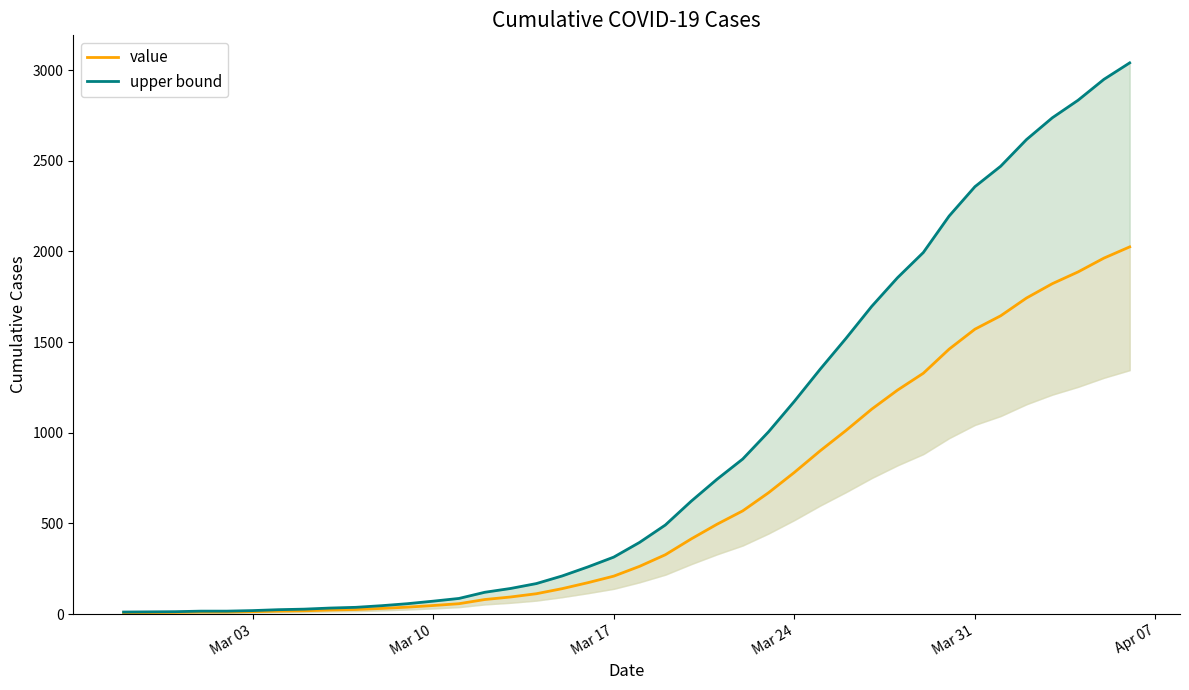

True or false: value has a value of 2473 at Mar 31.

False